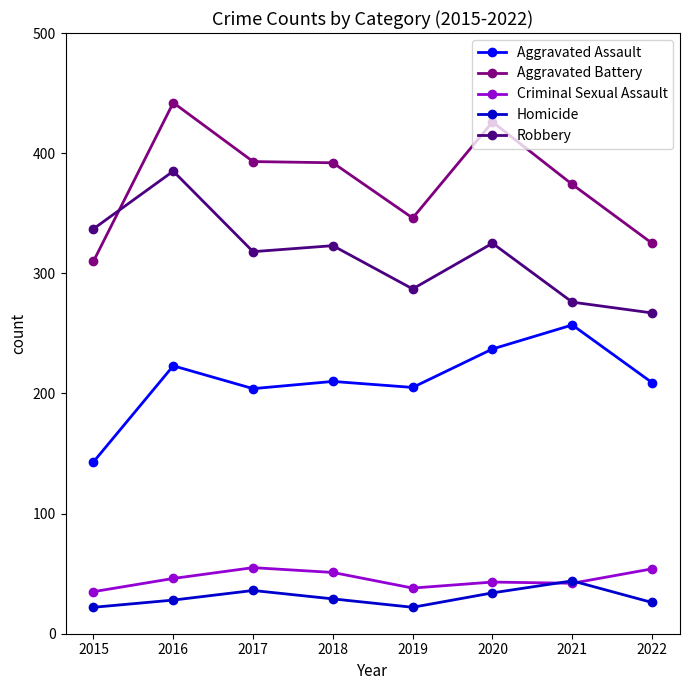

What is the value of the Robbery point at the 5th from the left?

287